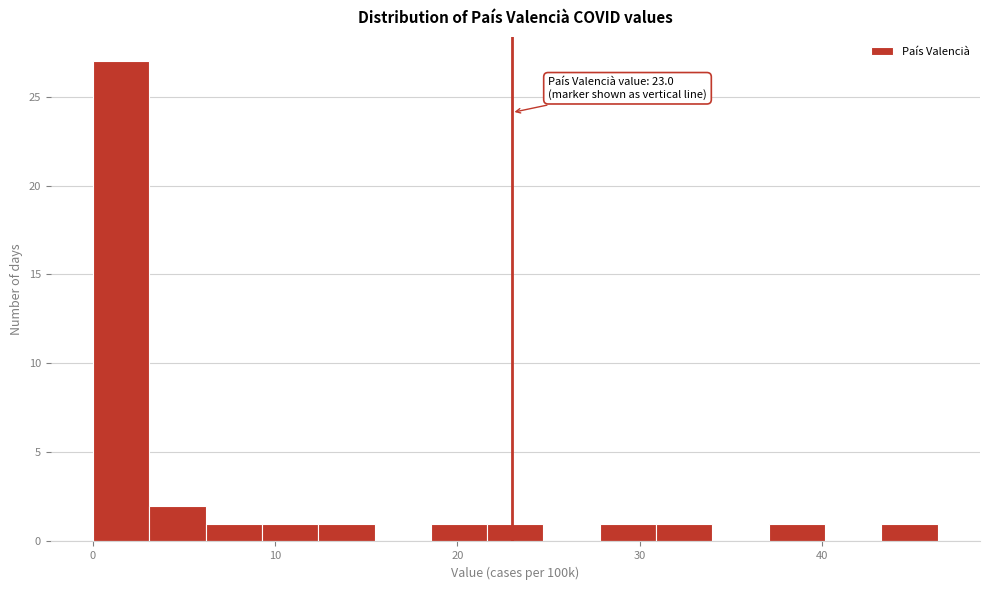

Around what value on the x-axis is the tallest bar? Give the approximate position of its centre, as read against the axis.

2